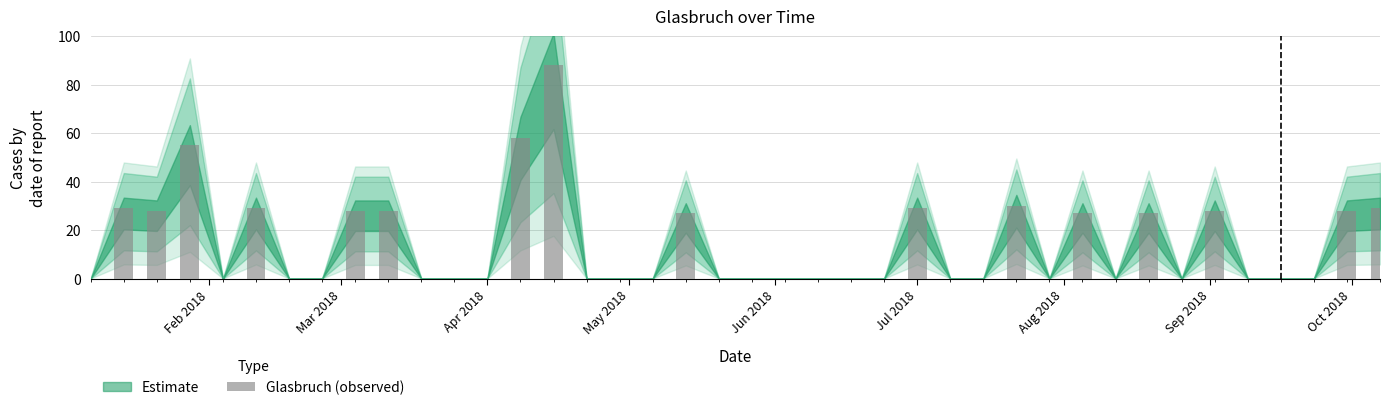

At which label is the value closest to 44?

May 2018